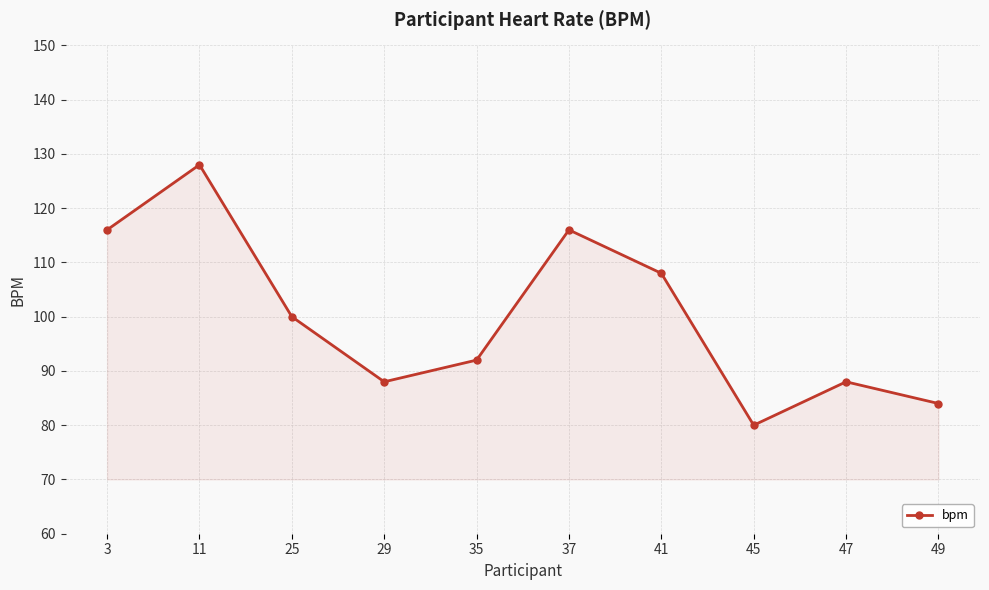

How many lines are shown in the chart?

1